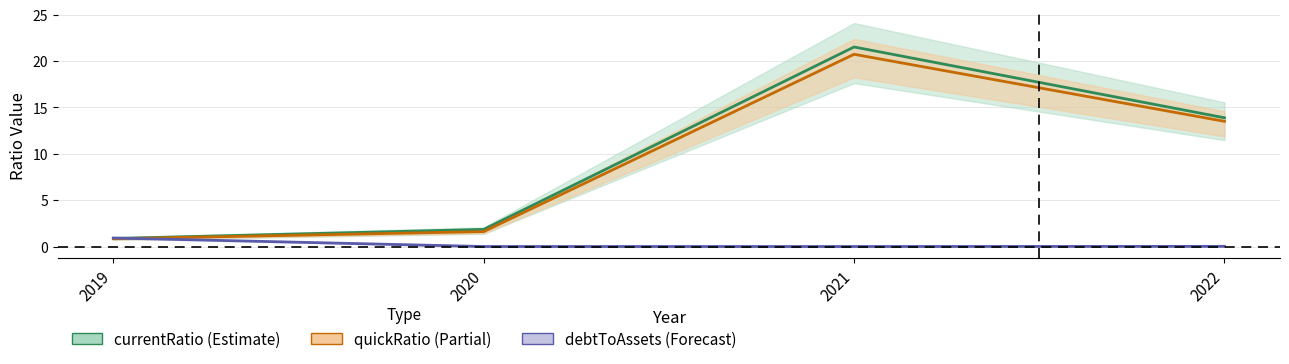

How many values in the currentRatio series exceed 13?

2